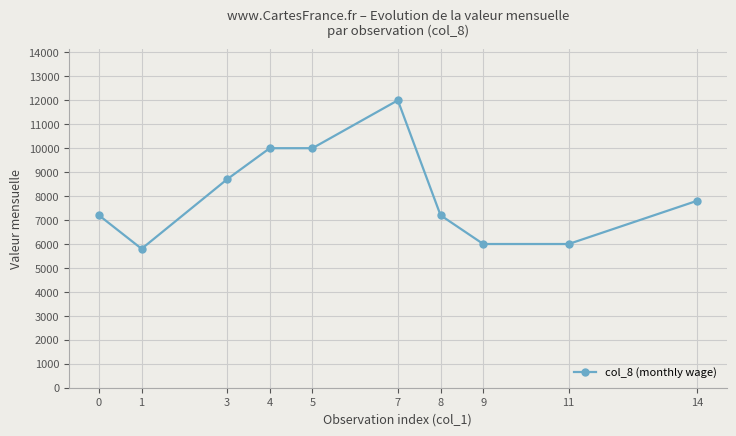

Where is the first local minimum?

1